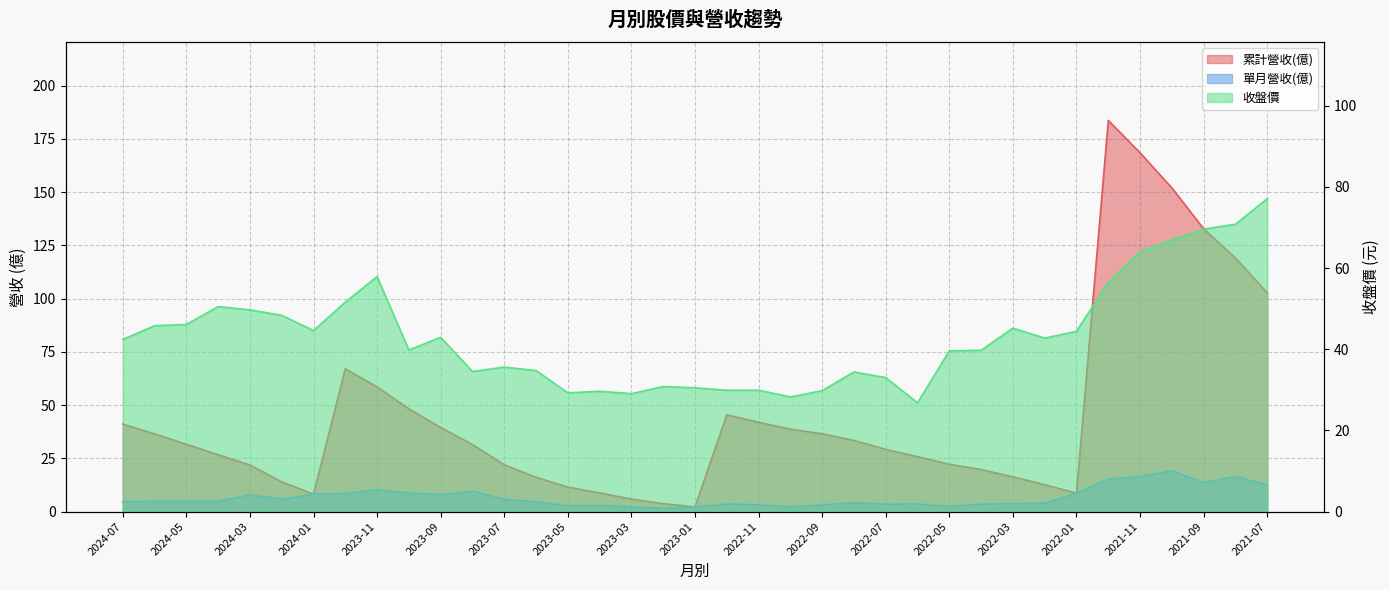

How many interior local peaks does the 單月營收(億) series have?

10